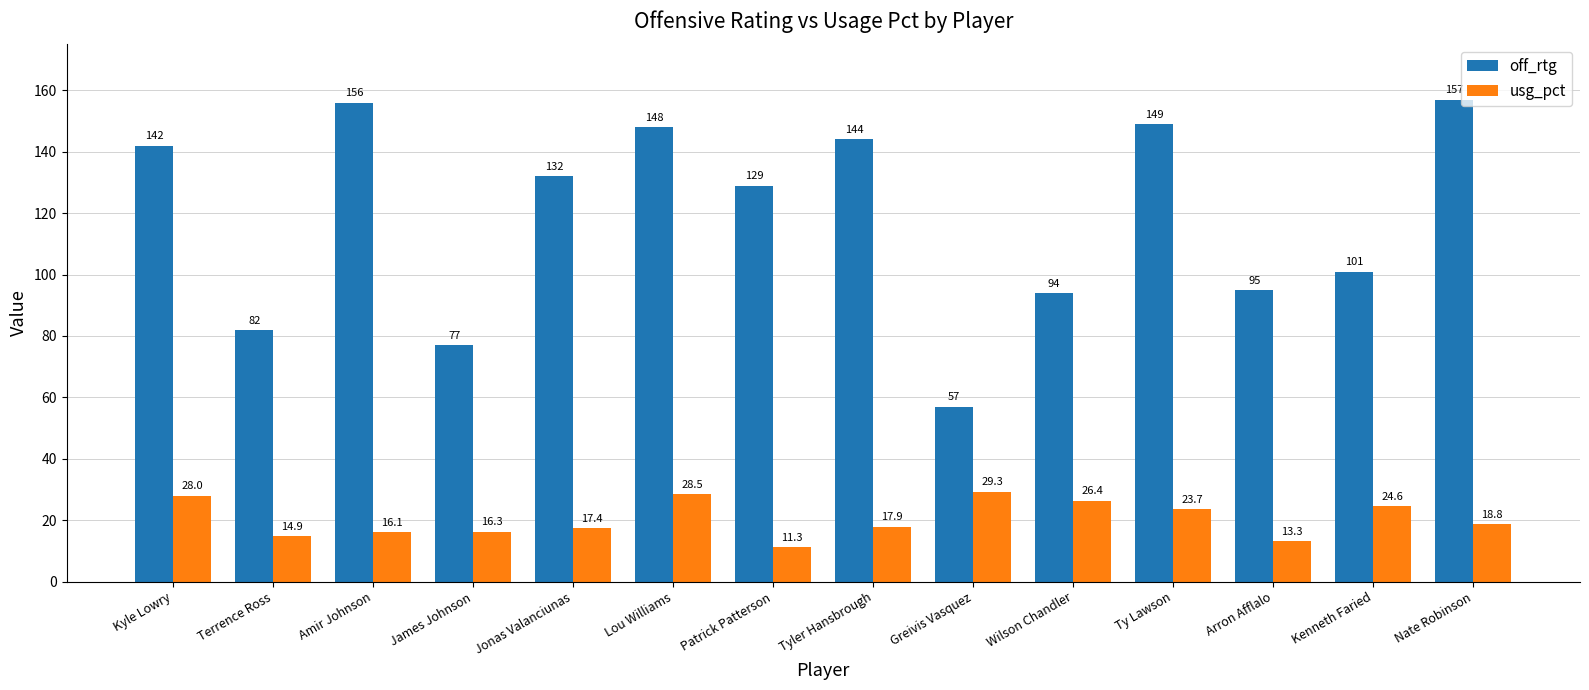

Where is off_rtg nearest to the value 107?

Kenneth Faried